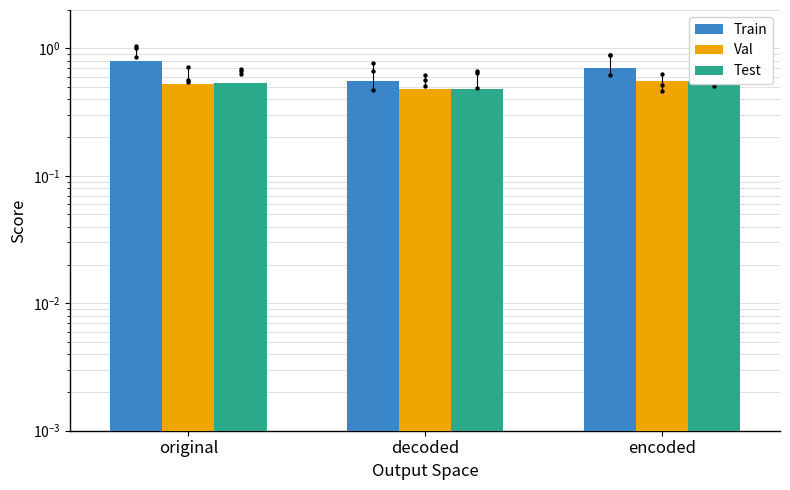

Which series reaches the maximum Y coordinate?

Train